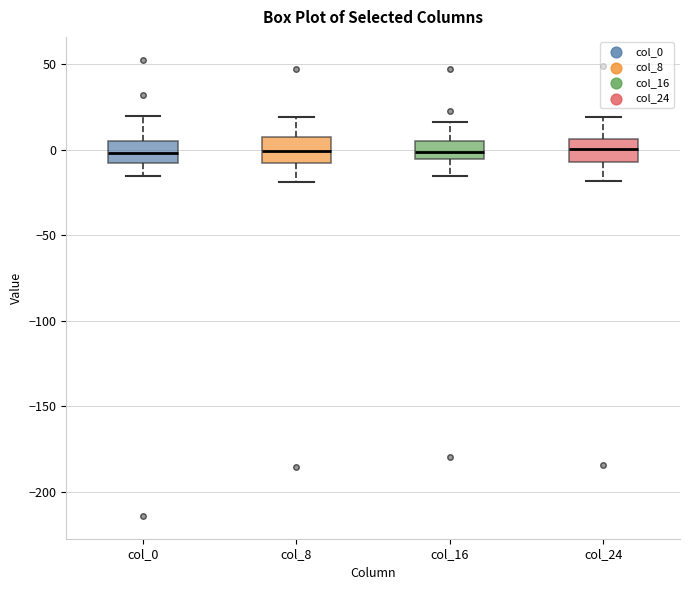

Reading left to right, transcribe this box plot: for each box, give where its median line is, the range the box spans, and where its two whiskers end, as read against the y-axis. The values are not printed on the chart, so give them approximately, as read against the axis.

col_0: median 0, box -5 to 5, whiskers -15 to 20
col_8: median 0, box -10 to 10, whiskers -20 to 20
col_16: median 0, box -5 to 5, whiskers -15 to 15
col_24: median 0, box -5 to 5, whiskers -20 to 20